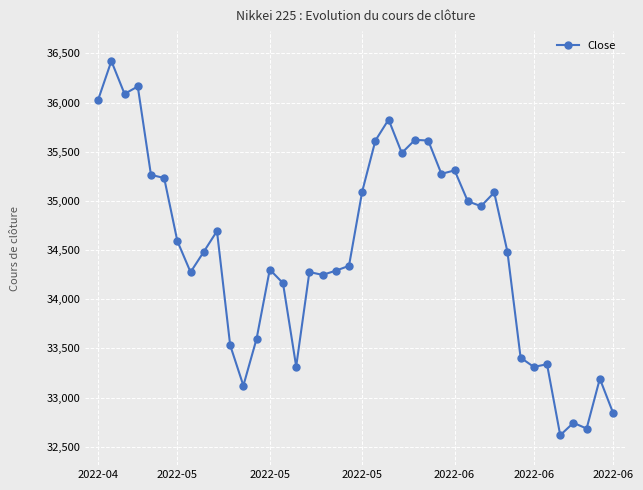

What is the value of the 8th point from the left?

34275.4